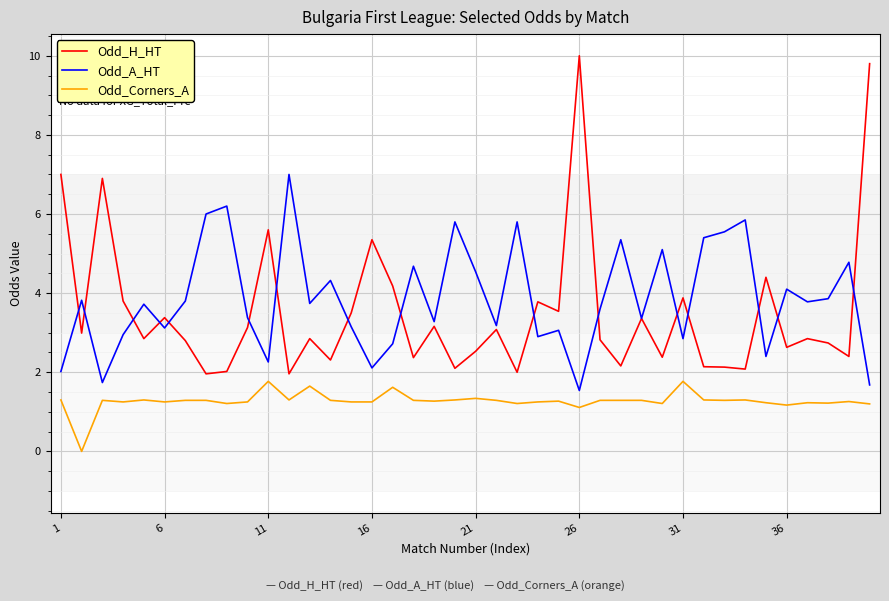

Rank the series by their maximum value, from highest to lowest.

Odd_H_HT, Odd_A_HT, Odd_Corners_A